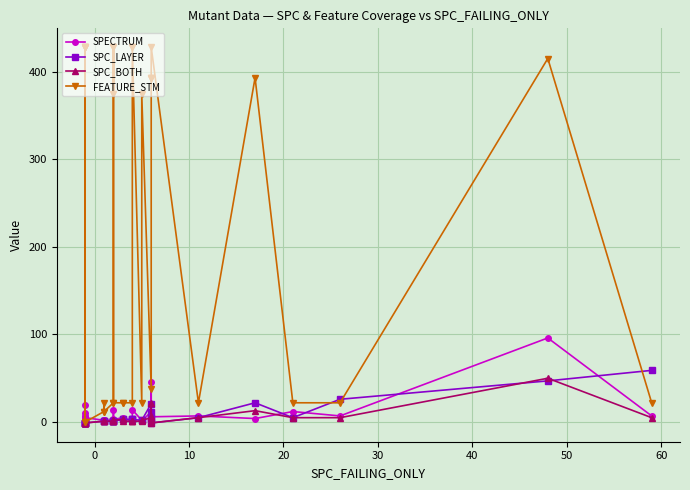

Which series ends up on top after the final intersection of SPECTRUM and SPC_BOTH?

SPECTRUM